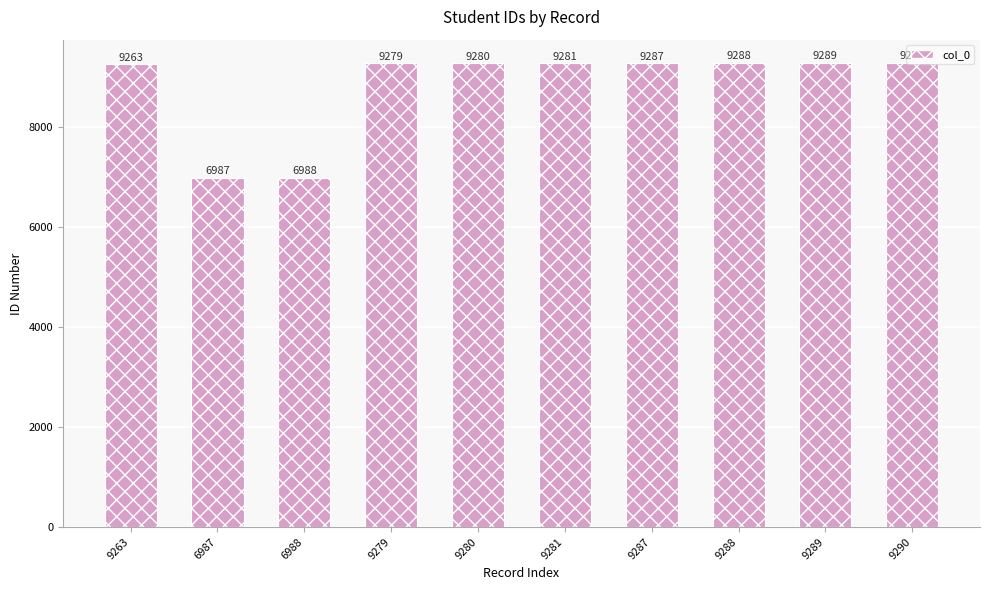

Rank the categories by value from highest to lowest.

9290, 9289, 9288, 9287, 9281, 9280, 9279, 9263, 6988, 6987